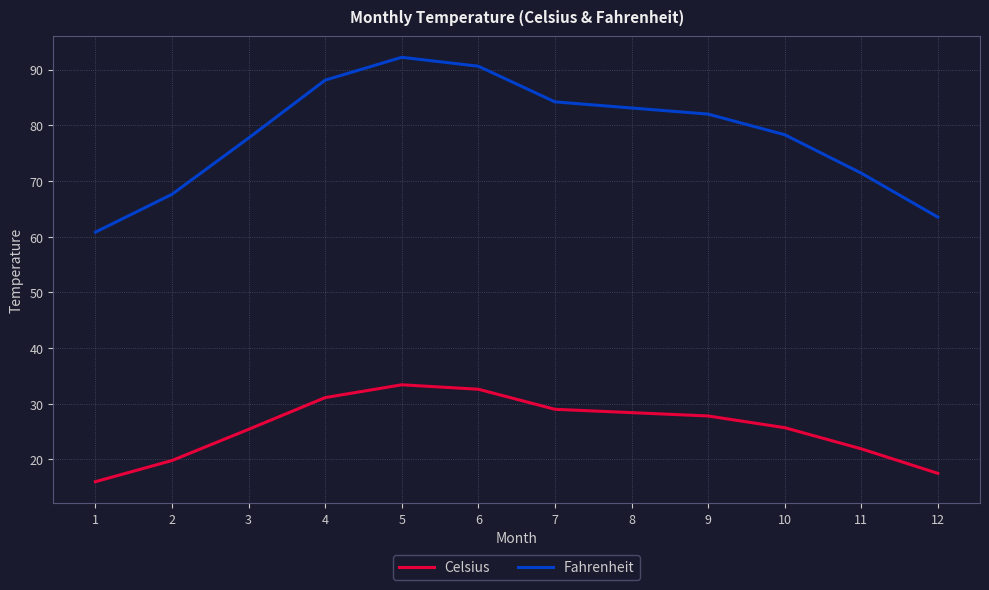

What is the difference between the Fahrenheit values at 9 and 8?

1.1